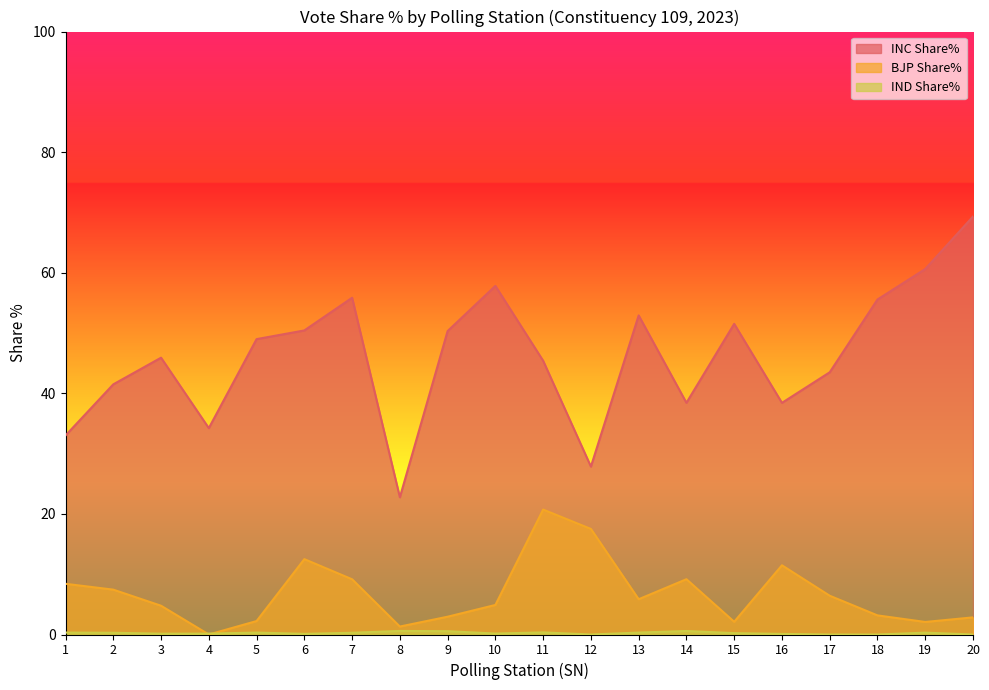

Is it true that INC Share% equals 57.8 at 10?

True